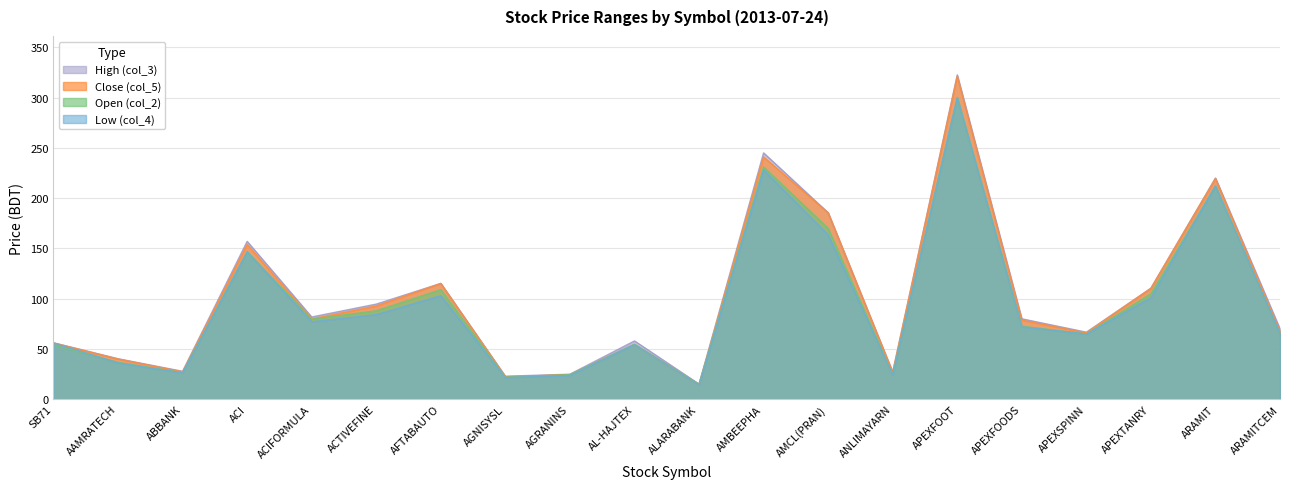

At which category does High (col_3) reach its first local peak?

ACI